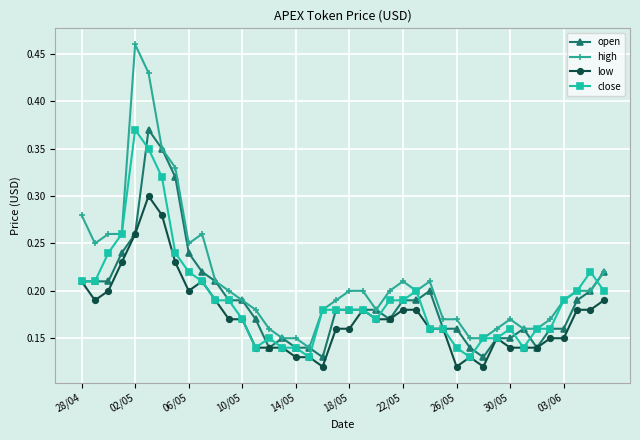

At how many categories does at least one series exceed 0?

40